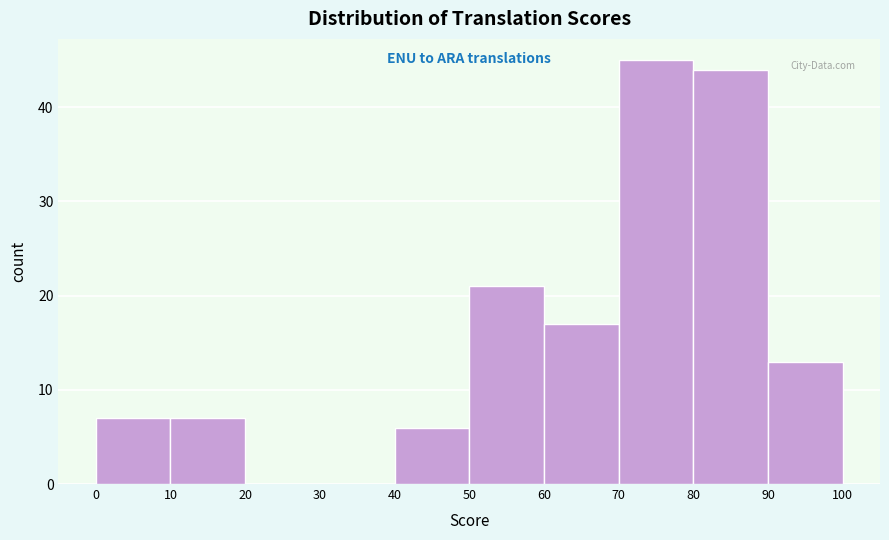

How tall is the bar that spans 60 to 70 on the x-axis? The values are not printed on the chart, so give them approximately, as read against the axis.

17